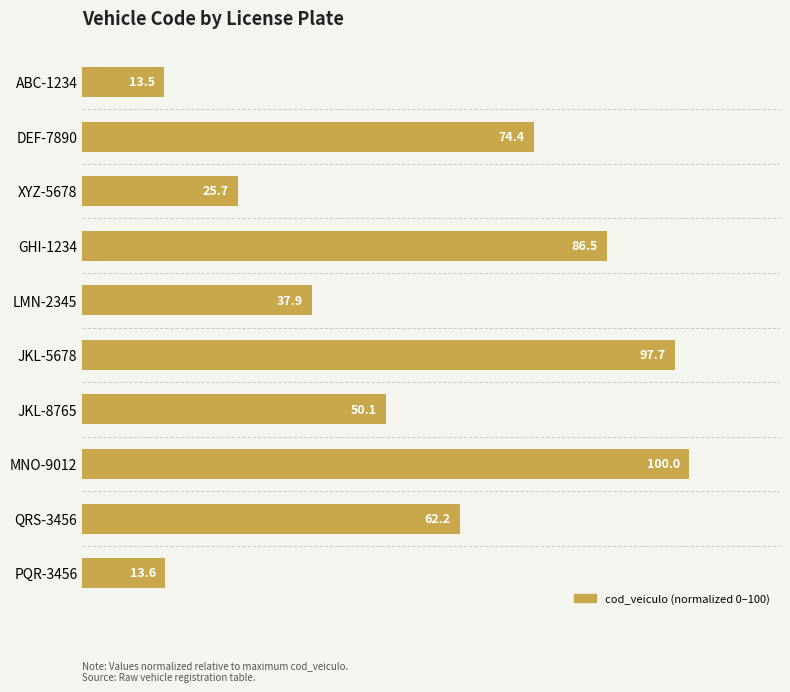

Reading bottom to top, list all the values displayed in this chart.

13.6	62.2	100.0	50.1	97.7	37.9	86.5	25.7	74.4	13.5